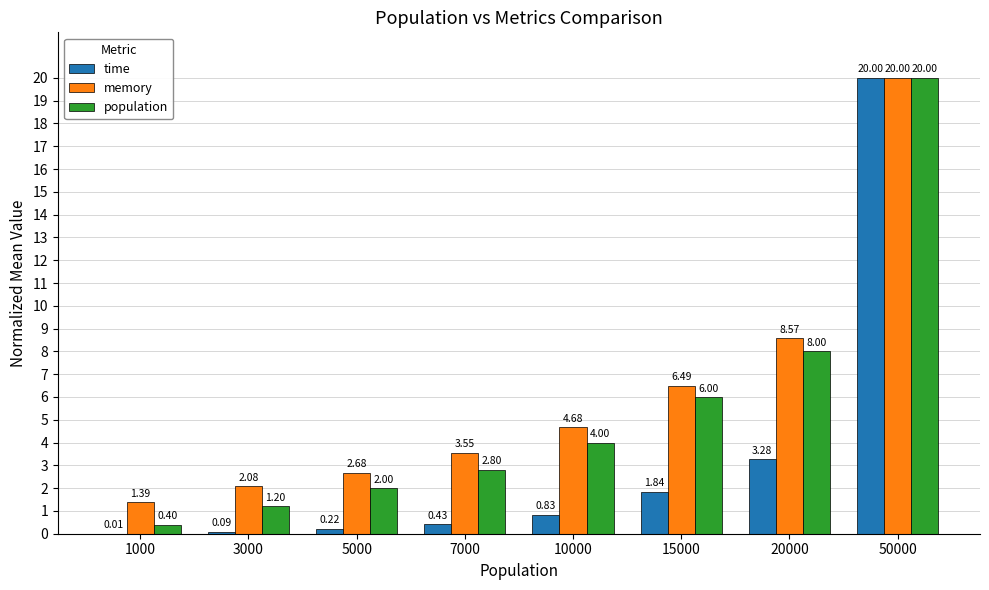

What is the sum of the memory values at 3000 and 50000?

22.1